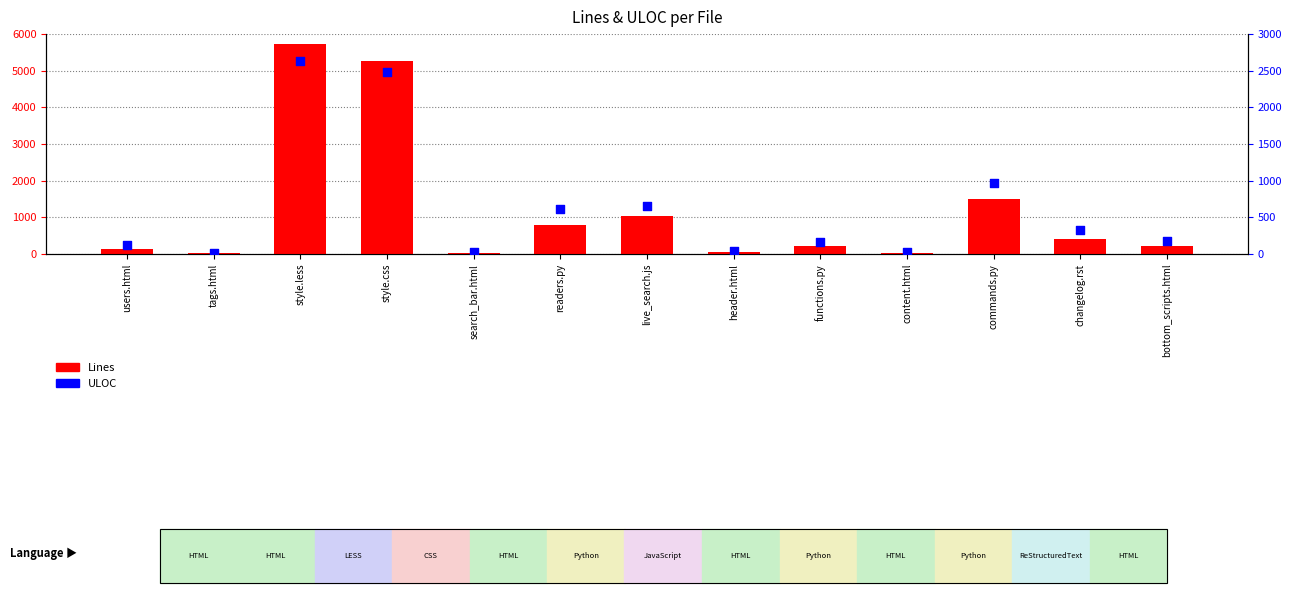

What is the total value across all series at readers.py?

1394